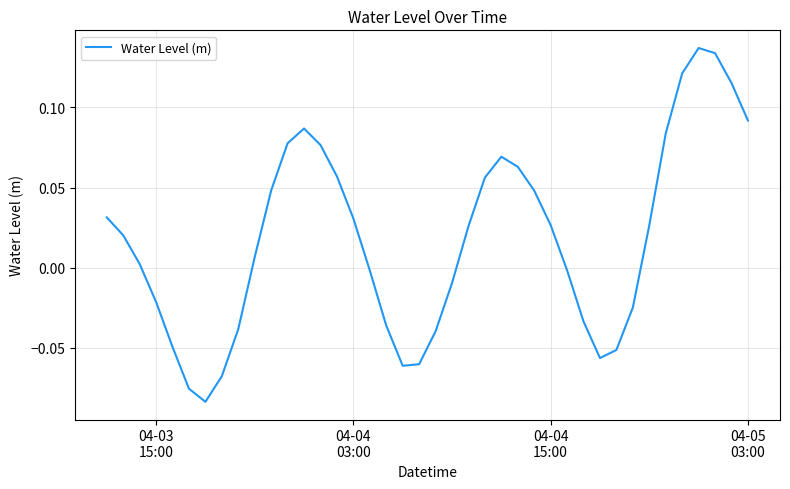

What is the smallest value displayed?

-0.1